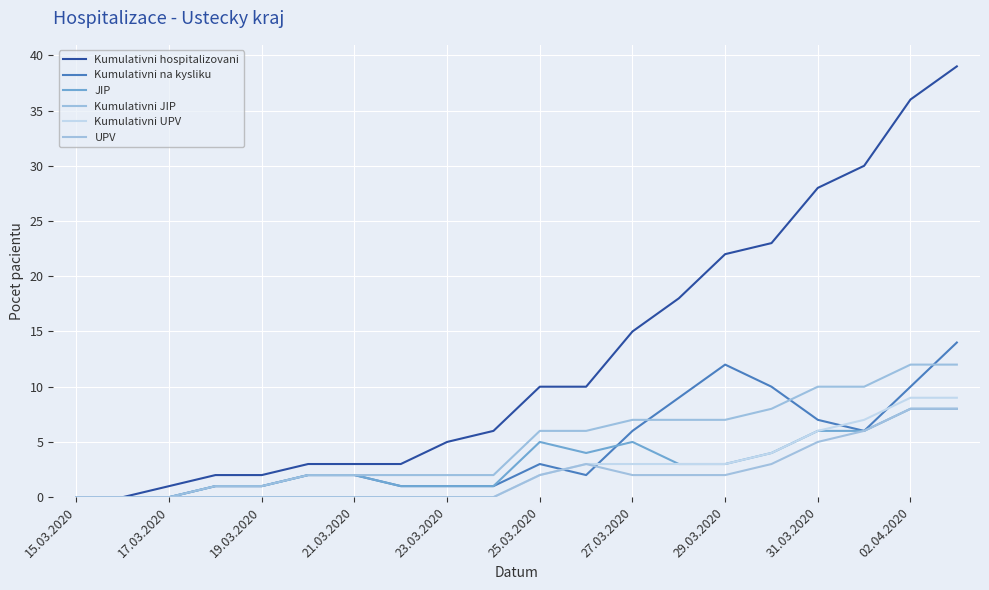

Does the chart display data point markers on the line(s)?

No